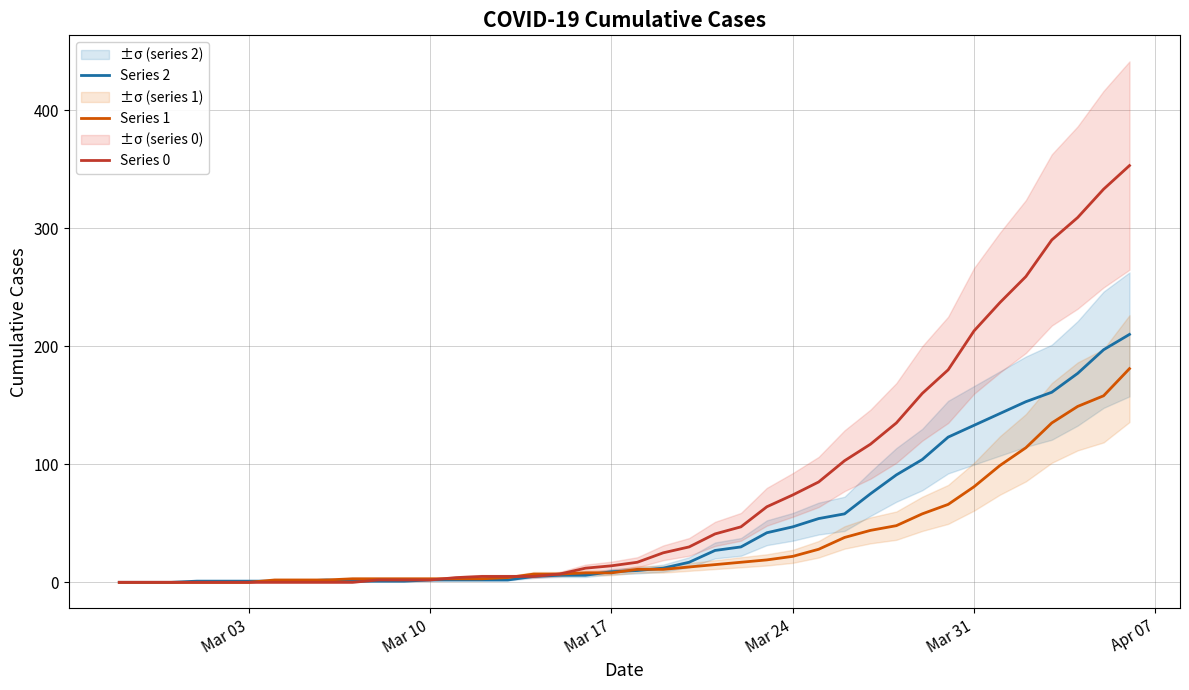

The value of Series 0 at Mar 03 is 0. True or false?

True